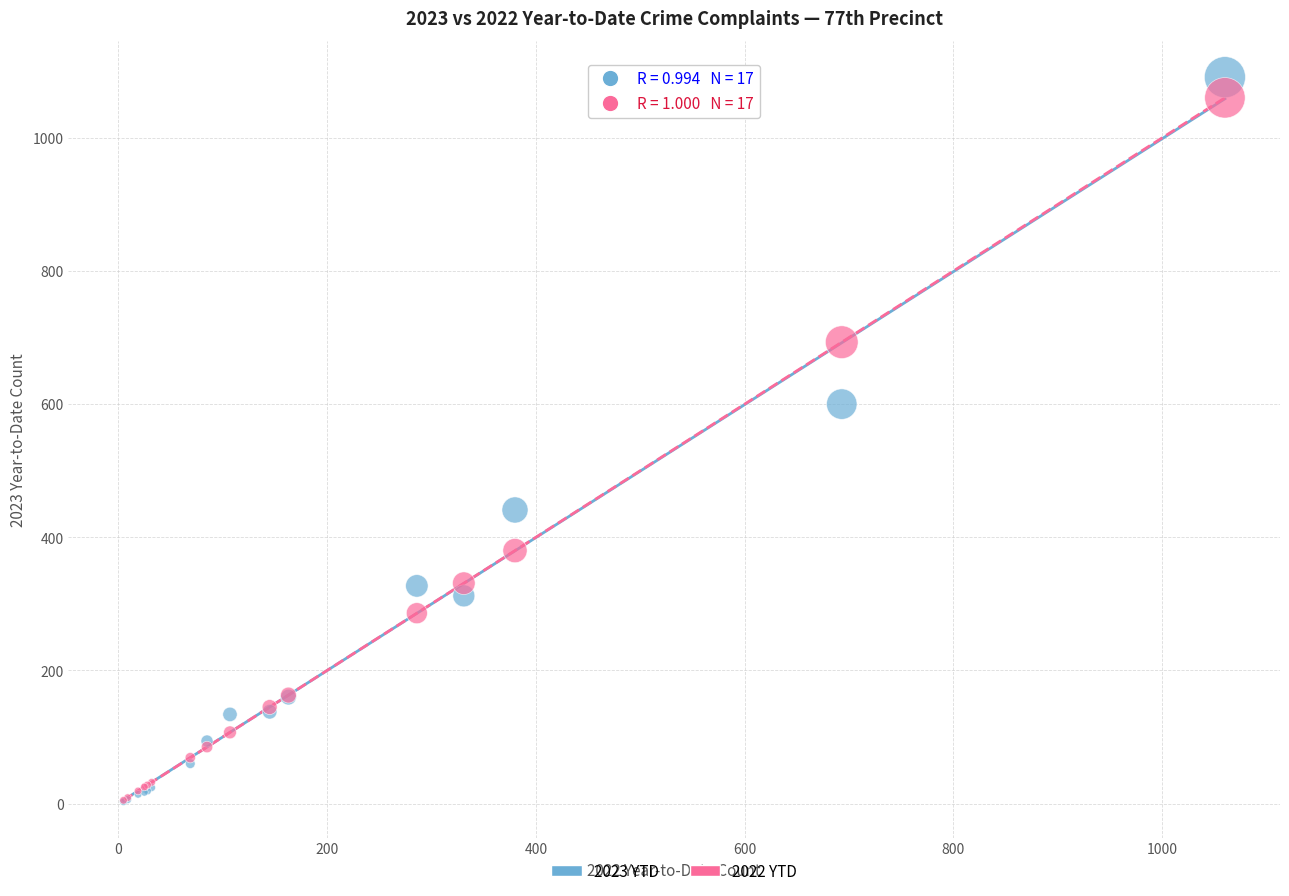

In the 2023 YTD series, what Y value is closest to 547?

600